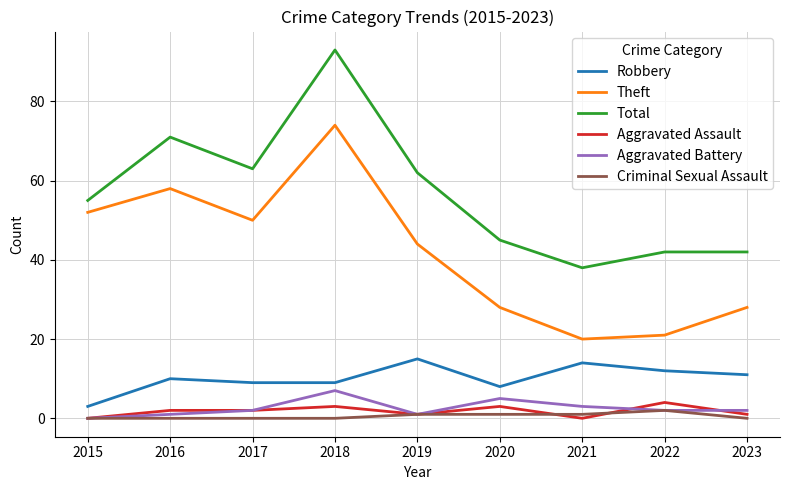

True or false: Theft has more than 2 points higher than both neighbors.

False